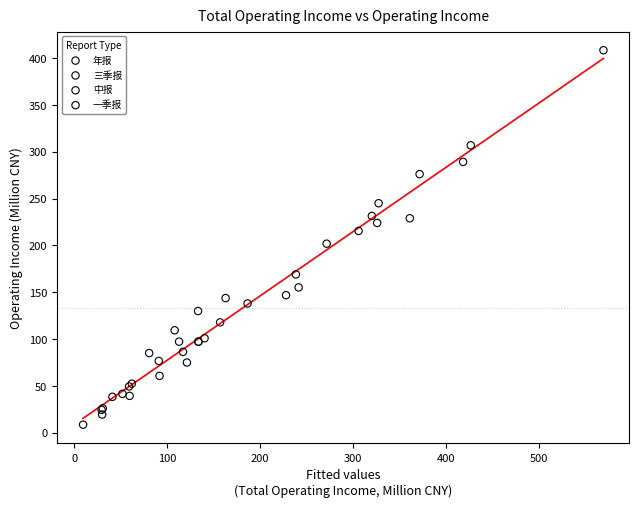

Which series has the widest spread of Y values?

年报